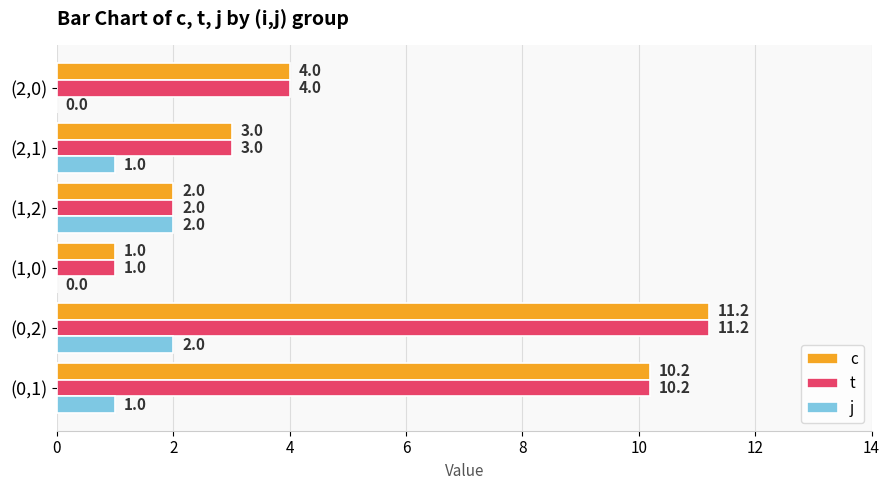

How many j values are between 0 and 2?

6